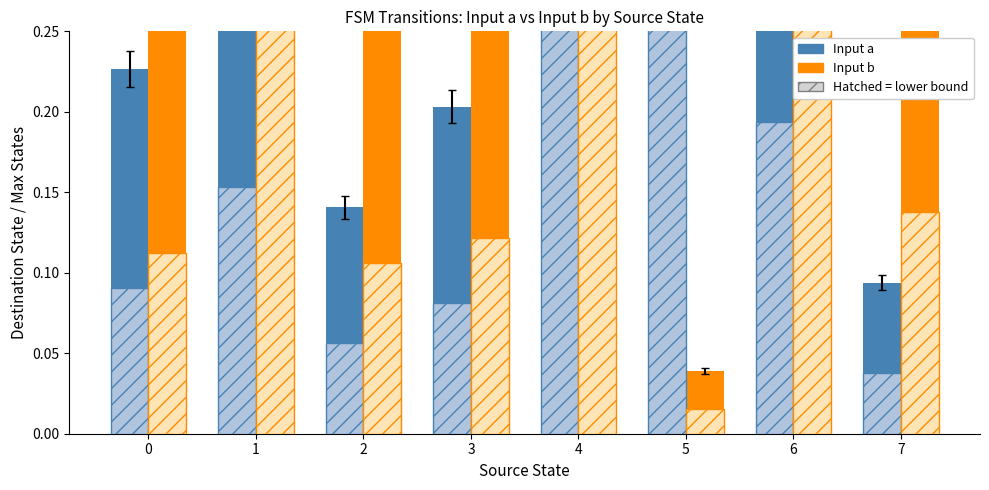

At which label is Input a closest to 0?

7